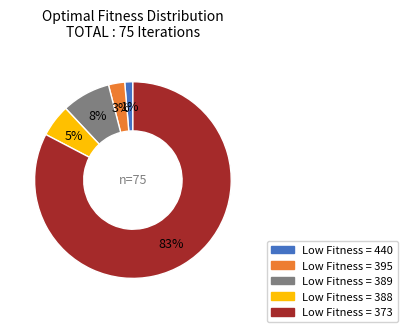

Is there a majority slice in this chart?

Yes